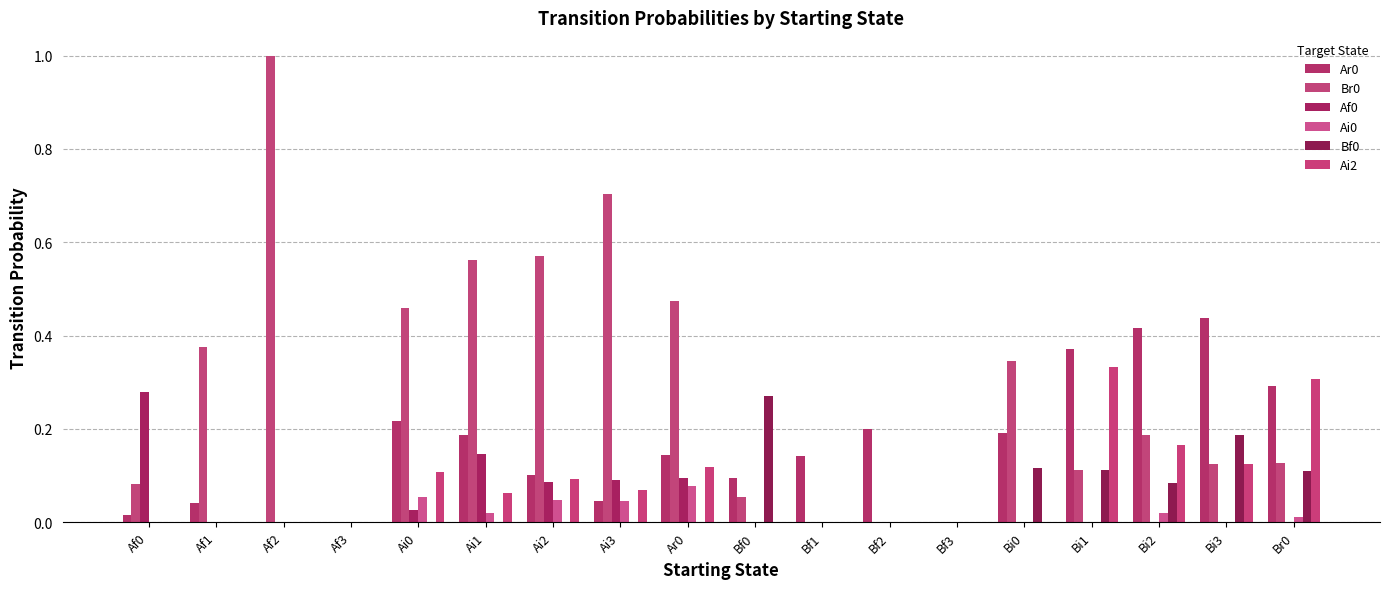

Reading left to right, extract all data points from this chart.

Ar0: 0.0	0.0	0.0	0.0	0.2	0.2	0.1	0.0	0.1	0.1	0.1	0.2	0.0	0.2	0.4	0.4	0.4	0.3
Br0: 0.1	0.4	1.0	0.0	0.5	0.6	0.6	0.7	0.5	0.1	0.0	0.0	0.0	0.3	0.1	0.2	0.1	0.1
Af0: 0.3	0.0	0.0	0.0	0.0	0.1	0.1	0.1	0.1	0.0	0.0	0.0	0.0	0.0	0.0	0.0	0.0	0.0
Ai0: 0.0	0.0	0.0	0.0	0.1	0.0	0.0	0.0	0.1	0.0	0.0	0.0	0.0	0.0	0.0	0.0	0.0	0.0
Bf0: 0.0	0.0	0.0	0.0	0.0	0.0	0.0	0.0	0.0	0.3	0.0	0.0	0.0	0.1	0.1	0.1	0.2	0.1
Ai2: 0.0	0.0	0.0	0.0	0.1	0.1	0.1	0.1	0.1	0.0	0.0	0.0	0.0	0.0	0.3	0.2	0.1	0.3